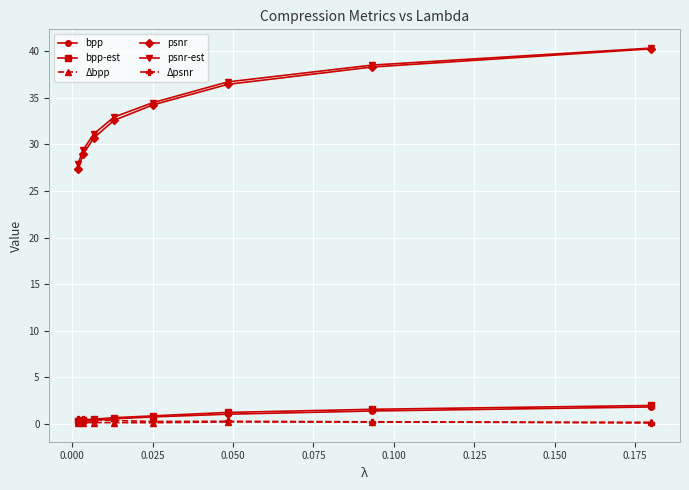

What is the difference between the maximum and minimum values in the psnr-est series?

12.4